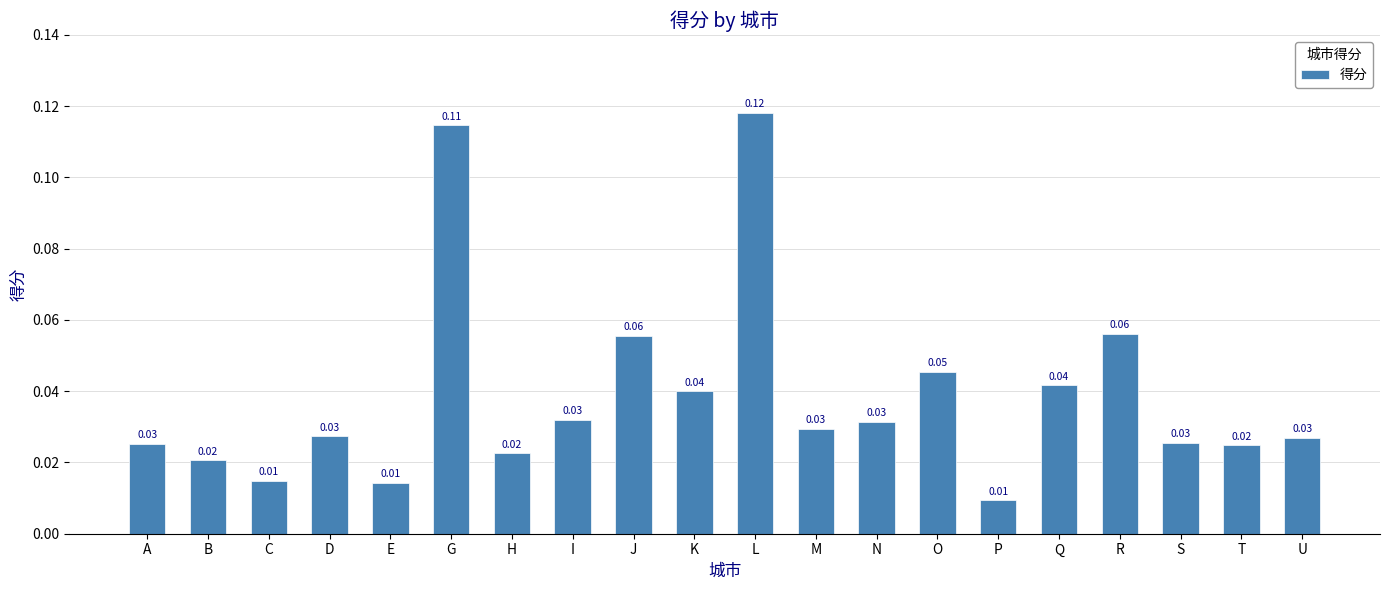

What is the sum of all values?

0.8